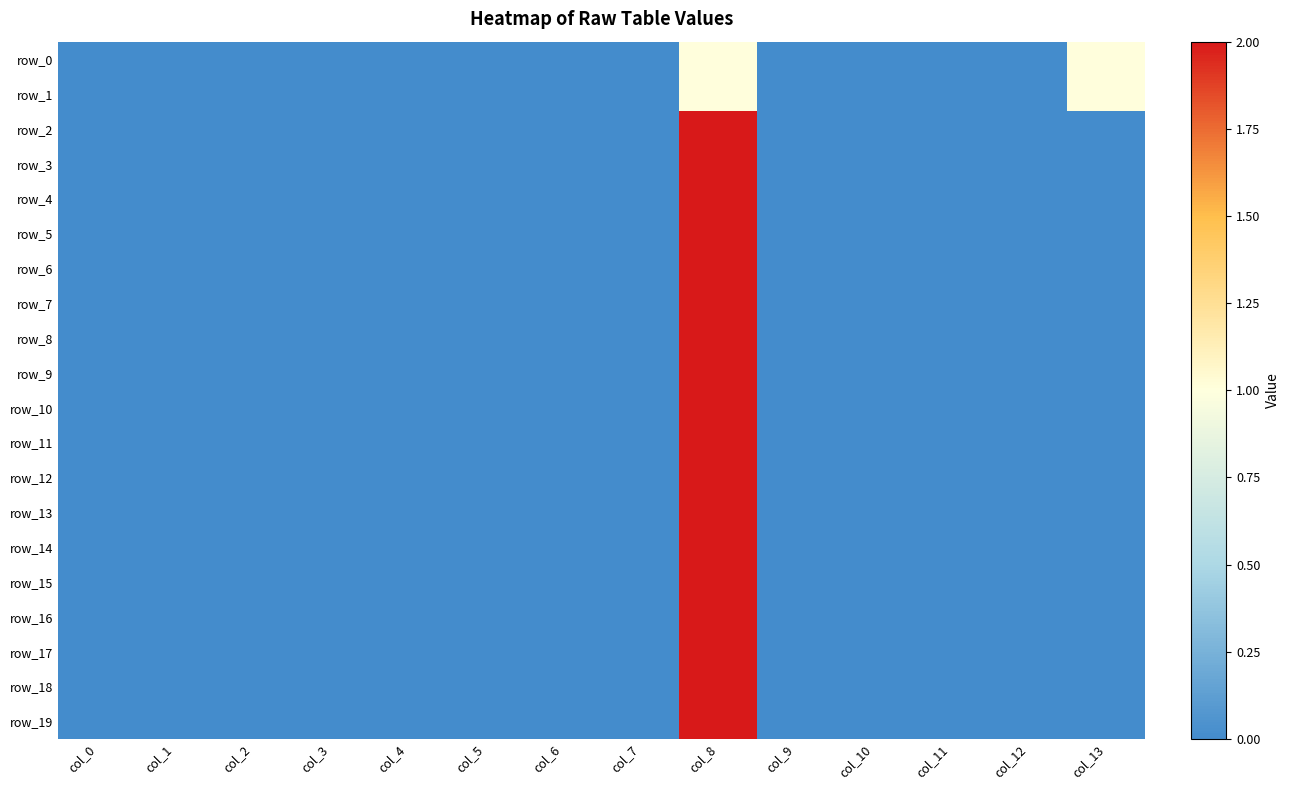

Reading left to right, transcribe all the data shown in this chart.

row_0: 0	0	0	0	0	0	0	0	1	0	0	0	0	1
row_1: 0	0	0	0	0	0	0	0	1	0	0	0	0	1
row_2: 0	0	0	0	0	0	0	0	2	0	0	0	0	0
row_3: 0	0	0	0	0	0	0	0	2	0	0	0	0	0
row_4: 0	0	0	0	0	0	0	0	2	0	0	0	0	0
row_5: 0	0	0	0	0	0	0	0	2	0	0	0	0	0
row_6: 0	0	0	0	0	0	0	0	2	0	0	0	0	0
row_7: 0	0	0	0	0	0	0	0	2	0	0	0	0	0
row_8: 0	0	0	0	0	0	0	0	2	0	0	0	0	0
row_9: 0	0	0	0	0	0	0	0	2	0	0	0	0	0
row_10: 0	0	0	0	0	0	0	0	2	0	0	0	0	0
row_11: 0	0	0	0	0	0	0	0	2	0	0	0	0	0
row_12: 0	0	0	0	0	0	0	0	2	0	0	0	0	0
row_13: 0	0	0	0	0	0	0	0	2	0	0	0	0	0
row_14: 0	0	0	0	0	0	0	0	2	0	0	0	0	0
row_15: 0	0	0	0	0	0	0	0	2	0	0	0	0	0
row_16: 0	0	0	0	0	0	0	0	2	0	0	0	0	0
row_17: 0	0	0	0	0	0	0	0	2	0	0	0	0	0
row_18: 0	0	0	0	0	0	0	0	2	0	0	0	0	0
row_19: 0	0	0	0	0	0	0	0	2	0	0	0	0	0